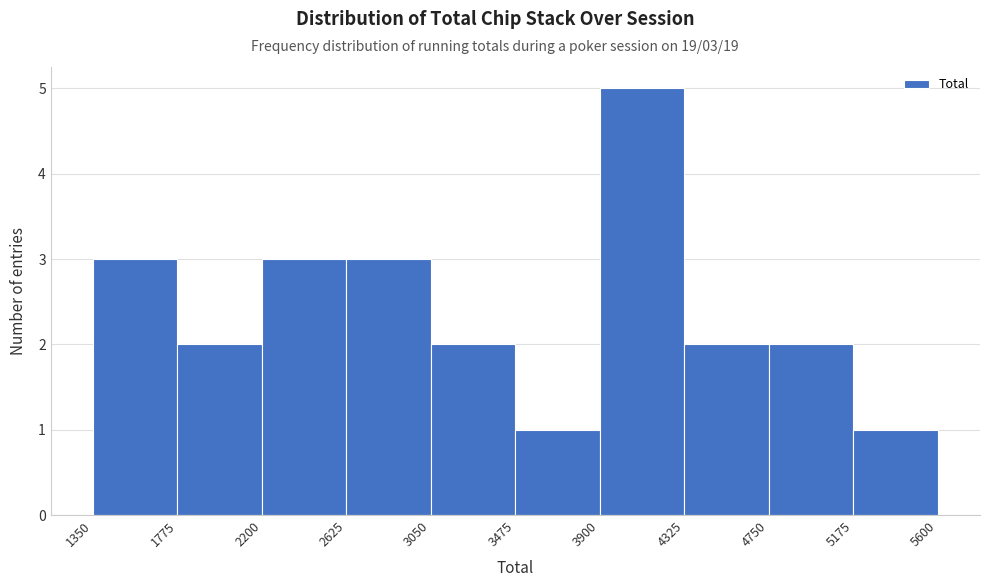

Which range on the x-axis has the tallest bar?

3900 to 4325